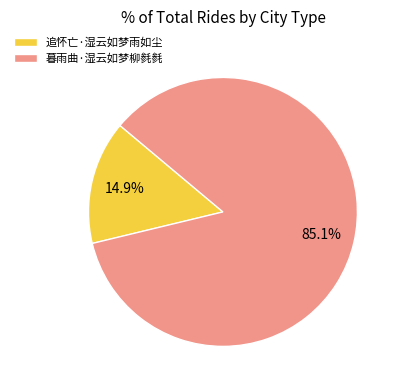

Which category has the smallest portion of the pie?

追怀亡·湿云如梦雨如尘